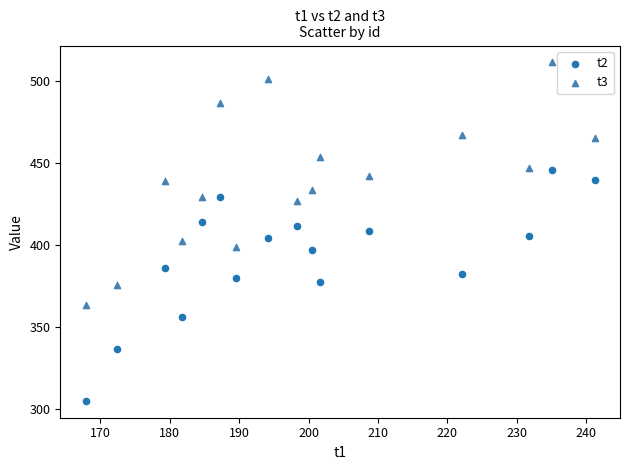

Across all data points, what is the range of Y values (max minus min)?

206.2